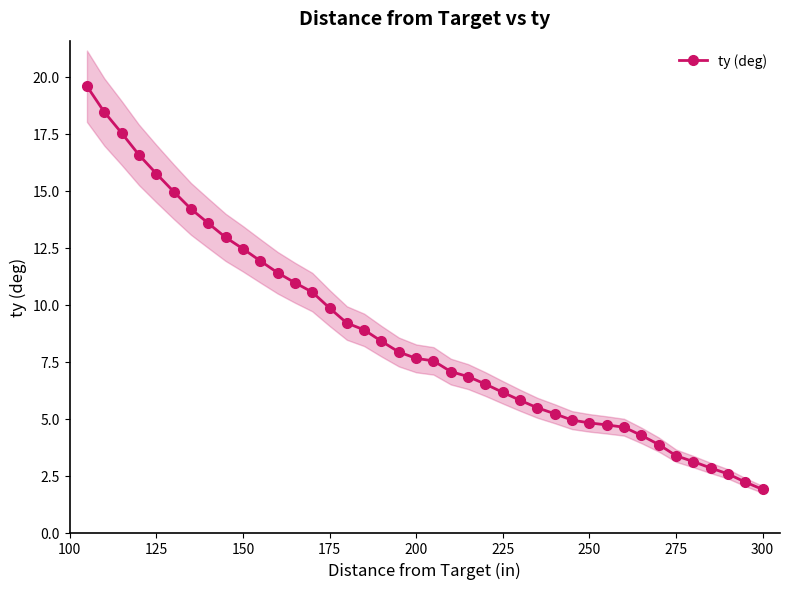

What is the value of the 19th point from the left?

7.9